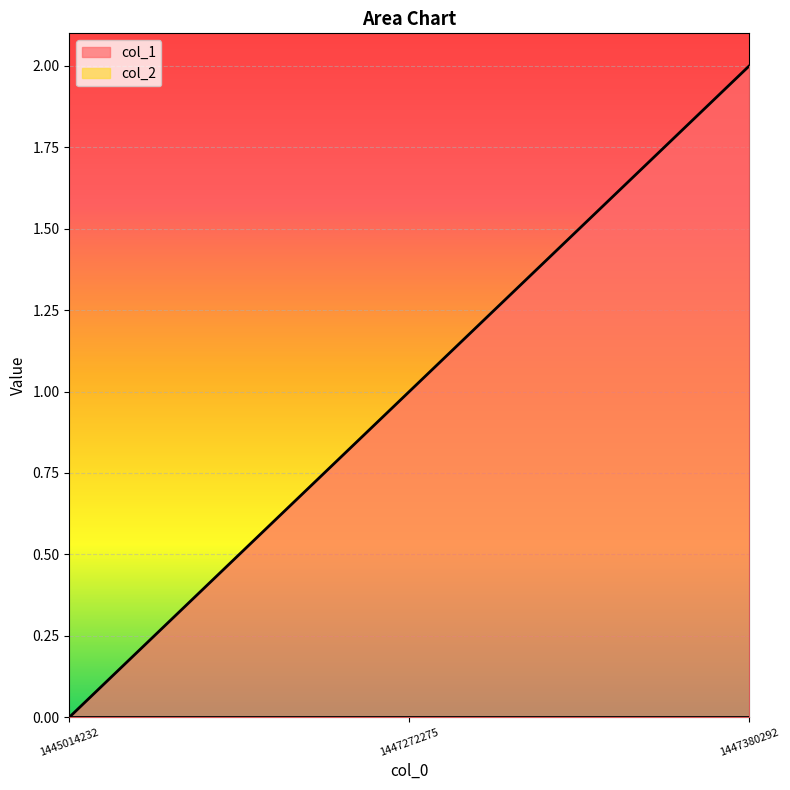

What is the greatest value displayed?

2